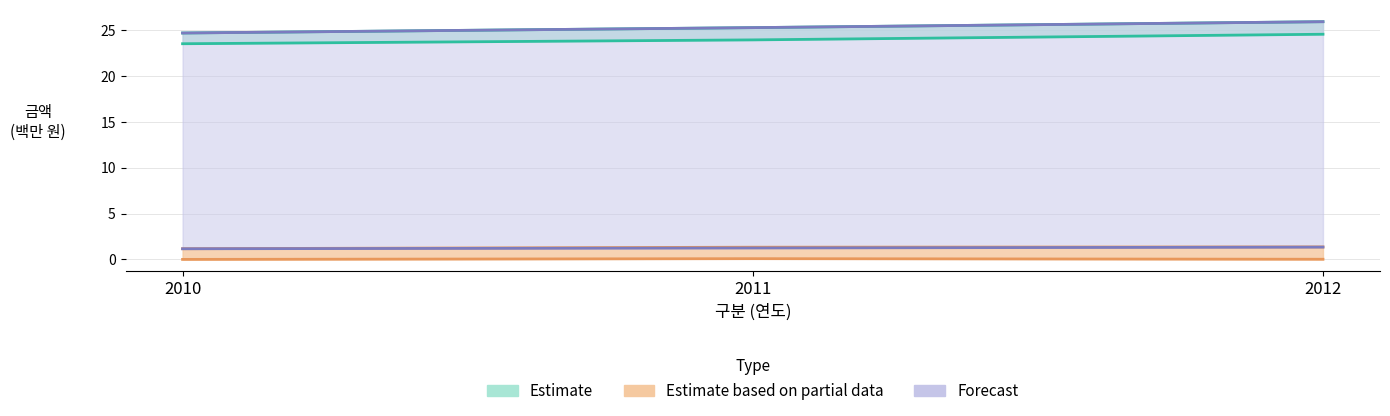

The value of 유동자산 at 2012 is 42.5. True or false?

False